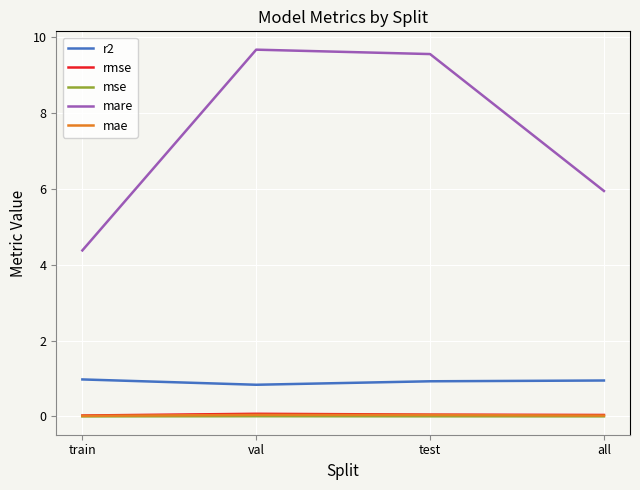

True or false: r2 and mare intersect in this chart.

False